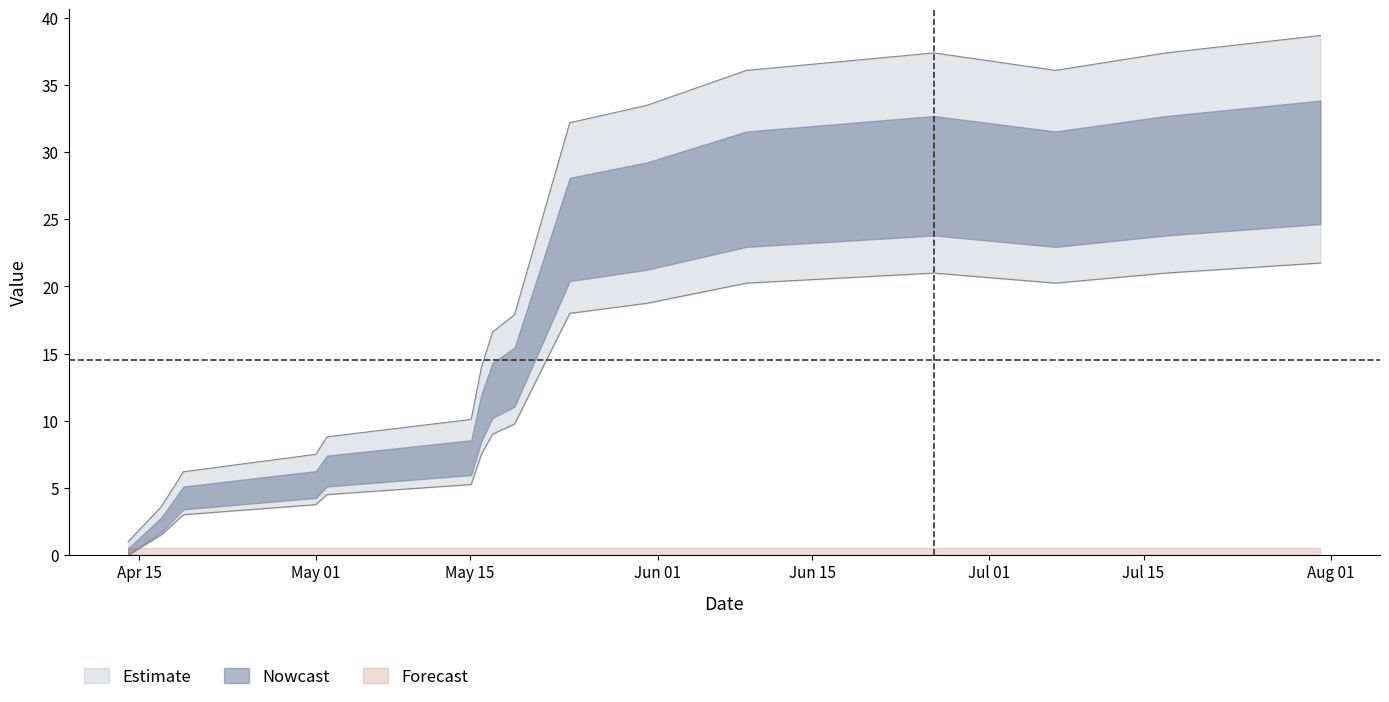

What is the value of the 10th point from the left?

32.2